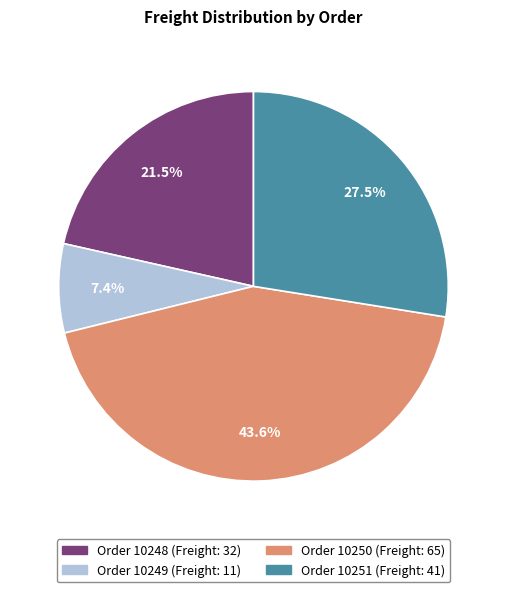

How many slices are in this pie chart?

4